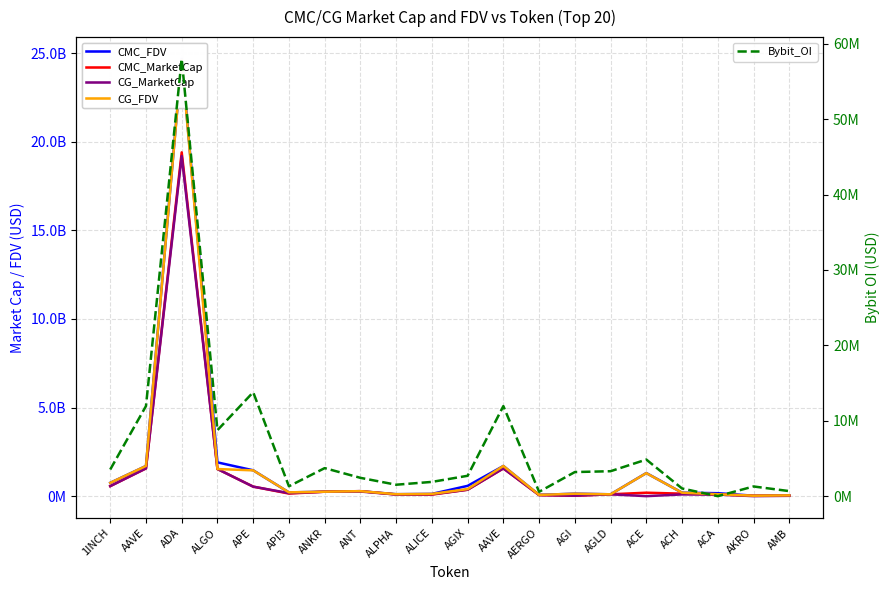

Reading left to right, list all the values displayed in this chart.

CMC_FDV: 1INCH=752678269.5	AAVE=1702612963.7	ADA=24667070117.8	ALGO=1905987521.2	APE=1458865578.7	API3=211761304.8	ANKR=251271253.9	ANT=281548169.1	ALPHA=110803258.8	ALICE=127546699.1	AGIX=581436676.1	AAVE=1702612963.7	AERGO=69748784.1	AGI=140985242.4	AGLD=104907308.5	ACE=1304424440.9	ACH=196369993.0	ACA=167336140.1	AKRO=26439121.9	AMB=44889841.0
CMC_MarketCap: 1INCH=566727613.3	AAVE=1564904243.4	ADA=19398702969.3	ALGO=1532995736.2	APE=537728734.4	API3=146027456.6	ANKR=251271253.9	ANT=281548169.1	ALPHA=93739557.0	ALICE=86621214.5	AGIX=364172790.0	AAVE=1564904243.4	AERGO=62076417.8	AGI=25336673.2	AGLD=104907308.5	ACE=194949515.9	ACH=141054194.2	ACA=92635369.6	AKRO=23457897.4	AMB=21051474.1
CG_MarketCap: 1INCH=565388103.0	AAVE=1567172826.0	ADA=19189686885.0	ALGO=1530828569.0	APE=536518857.0	API3=170255039.0	ANKR=251317592.0	ANT=260724517.0	ALPHA=93589993.0	ALICE=106078773.0	AGIX=363777019.0	AAVE=1567172826.0	AERGO=62110921.0	AGI=26595830.0	AGLD=104934066.0	ACE=0.0	ACH=96987945.0	ACA=92458904.0	AKRO=528316.0	AMB=20985710.0
CG_FDV: 1INCH=750899249.0	AAVE=1705052261.0	ADA=24628506225.0	ALGO=1530828605.0	APE=1455583165.0	API3=215259883.0	ANKR=251317592.0	ANT=281170875.0	ALPHA=110626470.0	ALICE=127429238.0	AGIX=399027519.0	AAVE=1705052261.0	AERGO=69787552.0	AGI=138649169.0	AGLD=104934066.0	ACE=1299473750.0	ACH=196185287.0	ACA=109605151.0	AKRO=26415816.0	AMB=44749607.0
Bybit_OI: 1INCH=3535794.0	AAVE=11949800.0	ADA=57991146.0	ALGO=8750643.0	APE=13785351.0	API3=1309765.0	ANKR=3720015.0	ANT=2430691.0	ALPHA=1516741.0	ALICE=1891840.0	AGIX=2702549.0	AAVE=11949800.0	AERGO=577761.0	AGI=3196649.0	AGLD=3309584.0	ACE=4853729.0	ACH=1018043.0	ACA=0.0	AKRO=1285629.0	AMB=670607.0